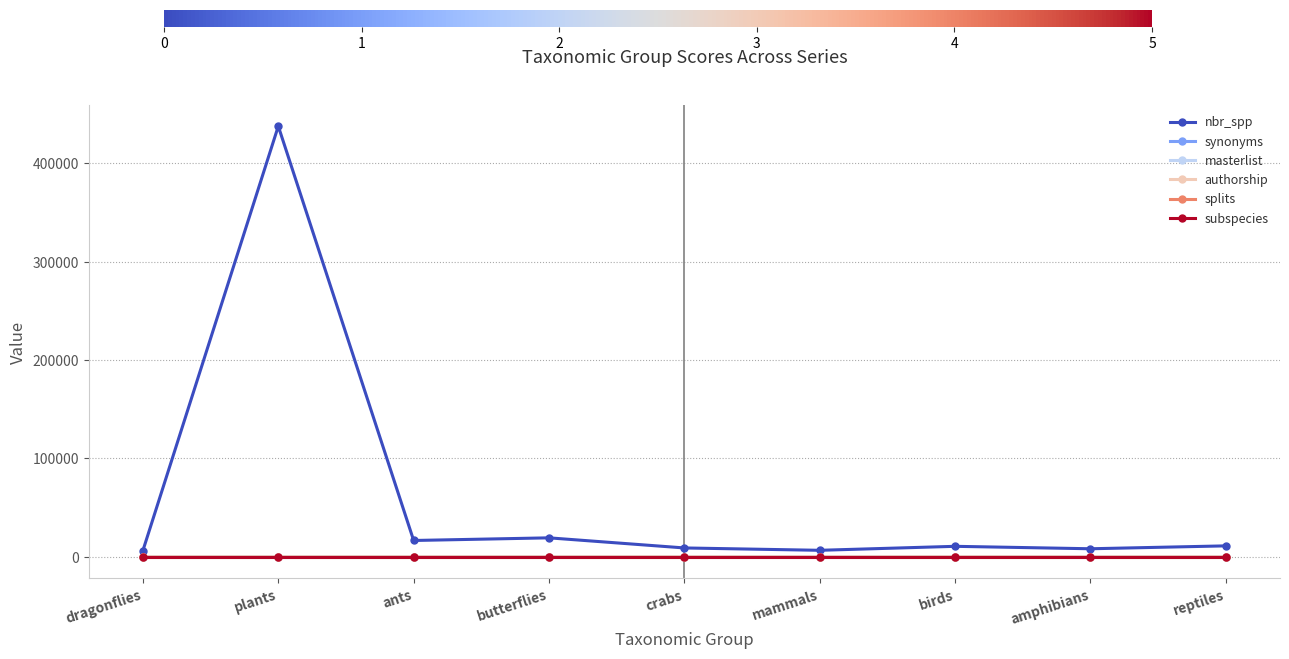

Where is nbr_spp nearest to the value 221984?

butterflies